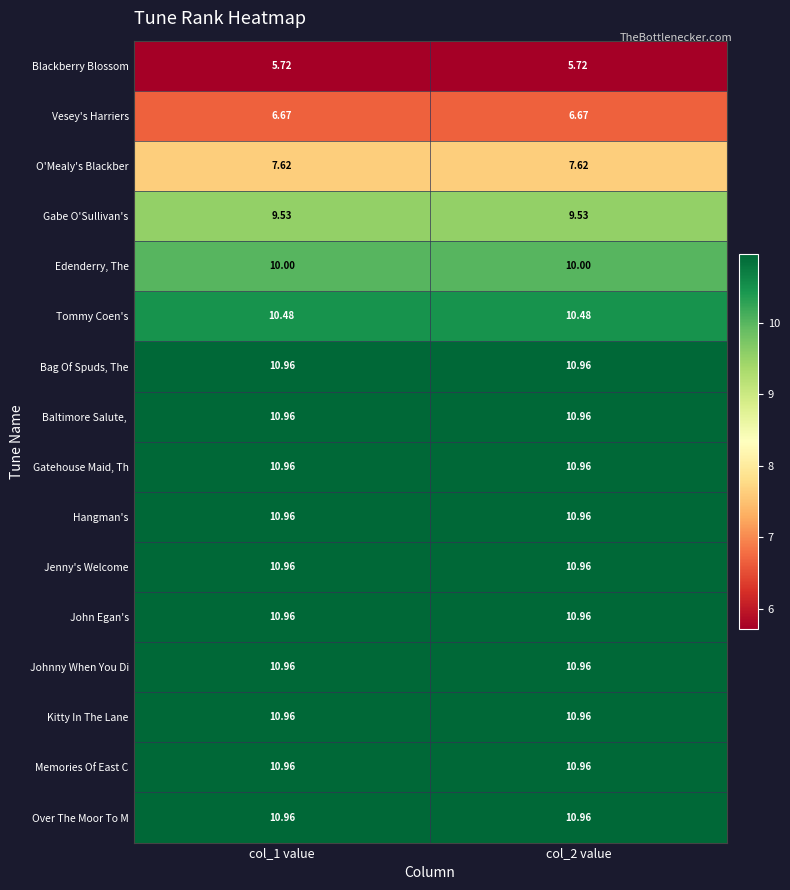

Is the value of Memories Of East C at col_2 value greater than the value of Blackberry Blossom at col_2 value?

Yes